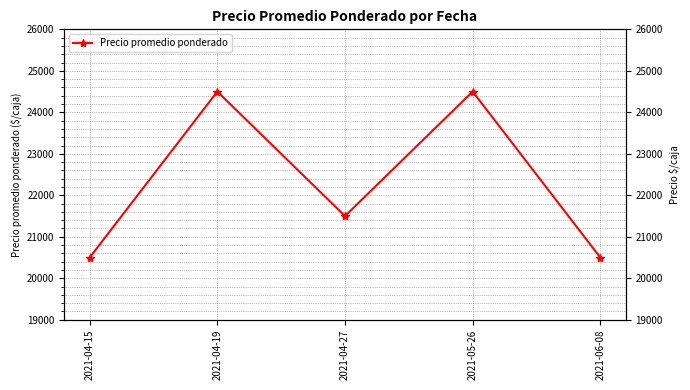

Read the value at 2021-04-19, to the nearest 50.

24500